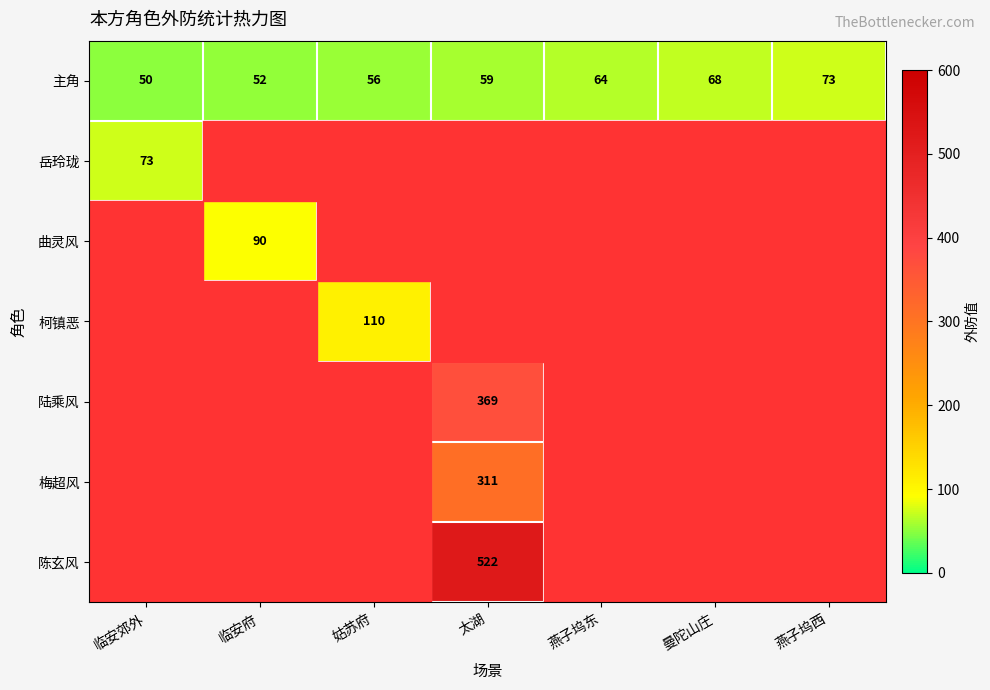

The value of 主角 at 临安郊外 is 50. True or false?

True